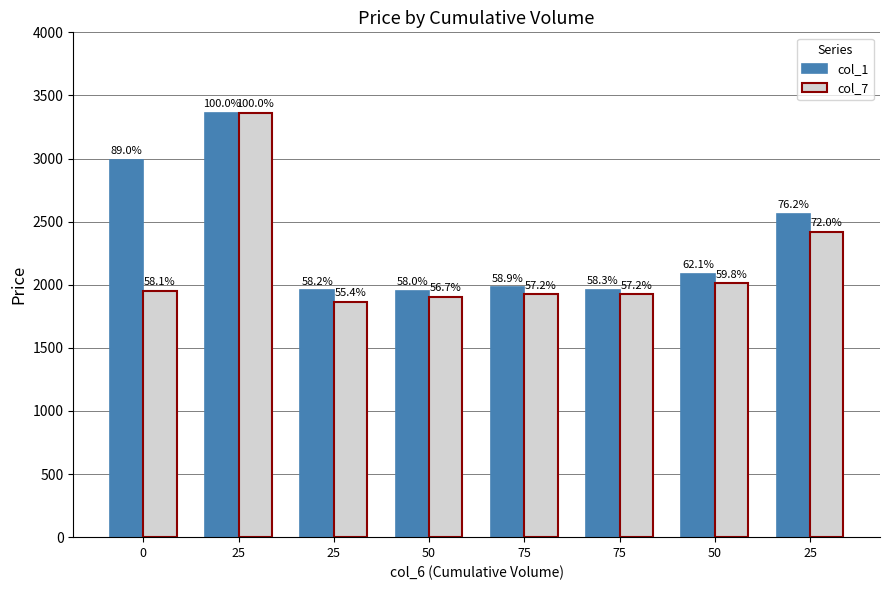

Which series changed the most between 0 and 50?

col_1